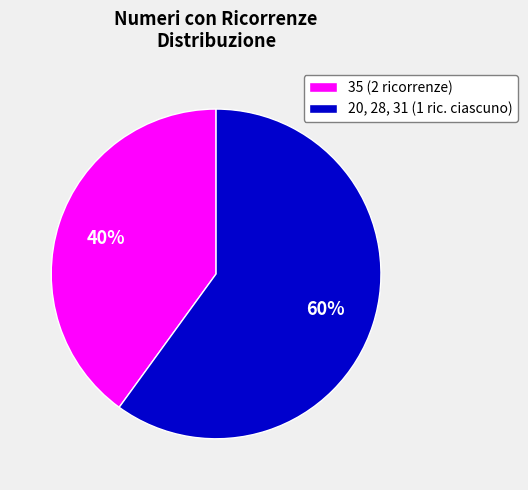

Which has a higher value, 20, 28, 31 (1 ric. ciascuno) or 35 (2 ricorrenze)?

20, 28, 31 (1 ric. ciascuno)